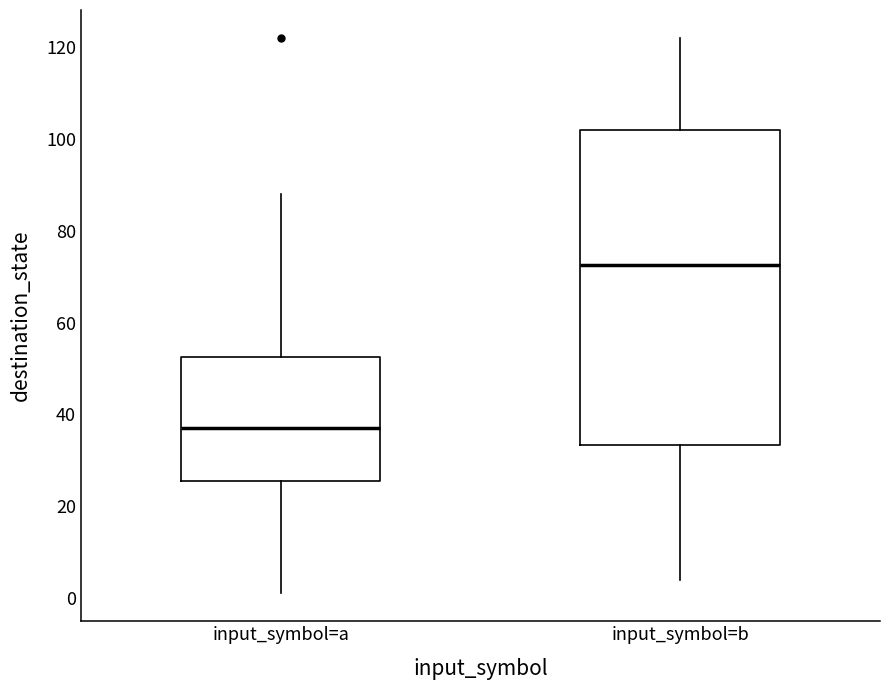

Which box's median line is the highest?

input_symbol=b